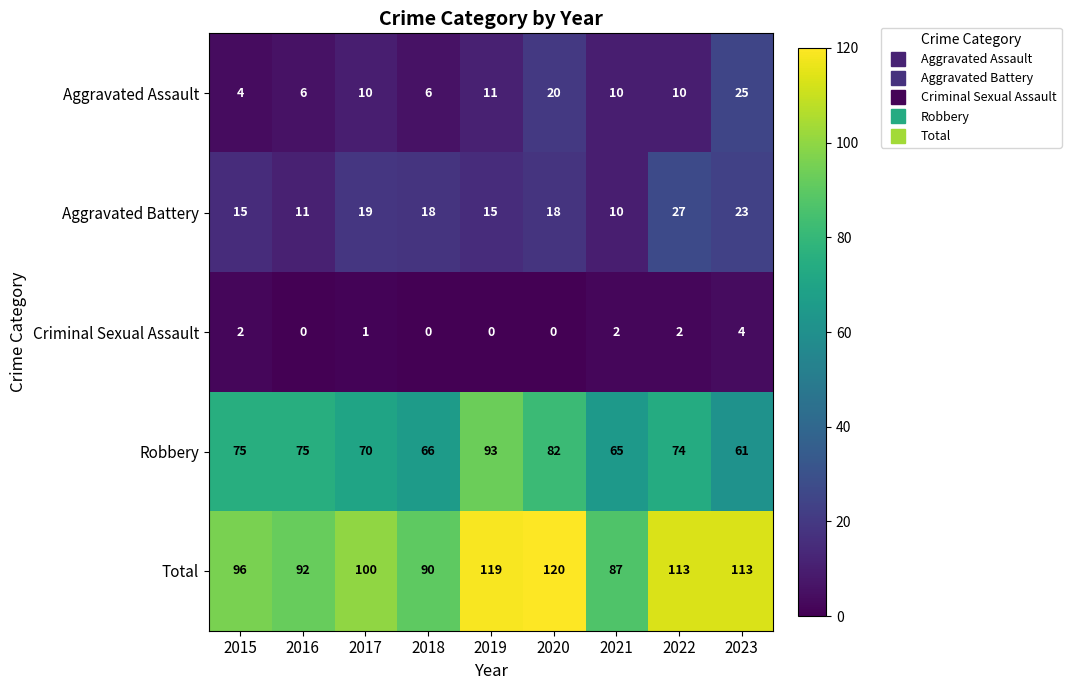

What is the sum of all Criminal Sexual Assault values?

11